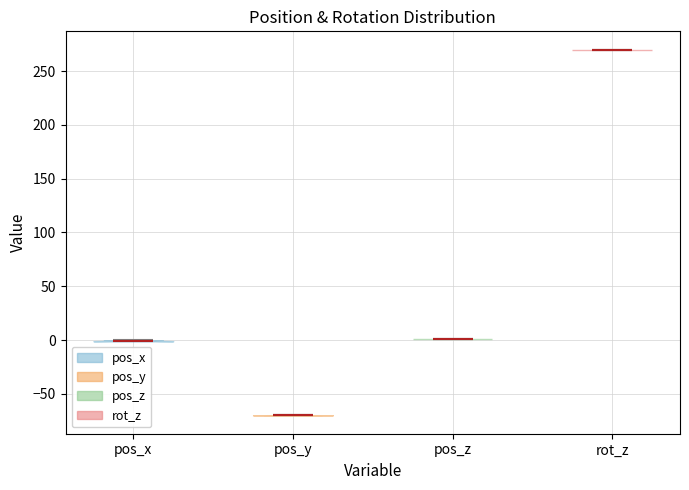

Reading left to right, read every violin against the y-axis: where its median line is, and the lowest and highest points it reaches. The values are not printed on the chart, so give them approximately, as read against the axis.

pos_x: median line 0, lowest point 0, highest point 0
pos_y: median line -70, lowest point -70, highest point -70
pos_z: median line 0, lowest point 0, highest point 0
rot_z: median line 270, lowest point 270, highest point 270